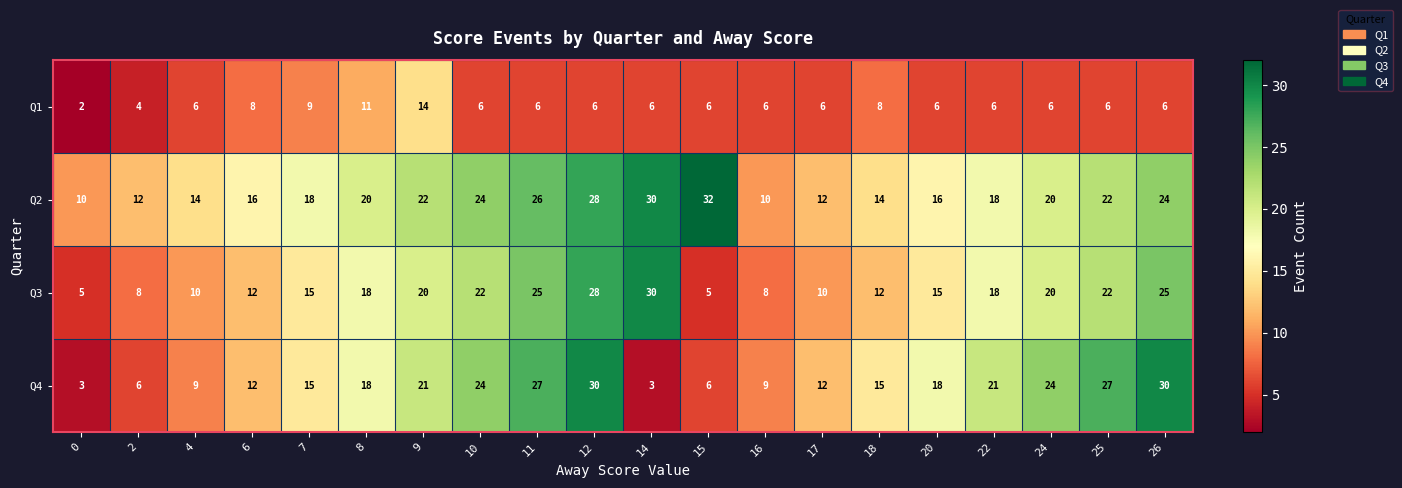

What is the difference between the maximum and minimum values in the Q3 series?

25